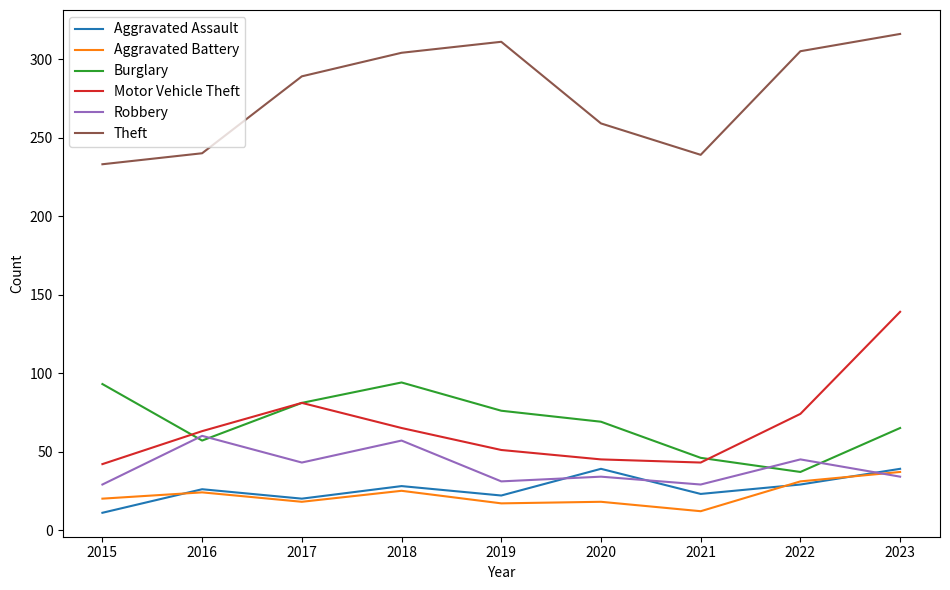

True or false: Theft and Burglary cross at least once.

False